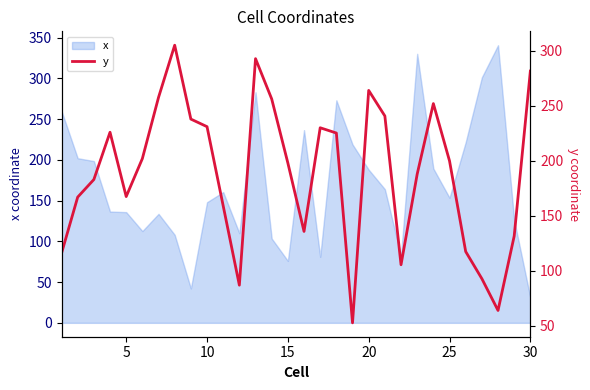

What is the minimum value for x?

31.0